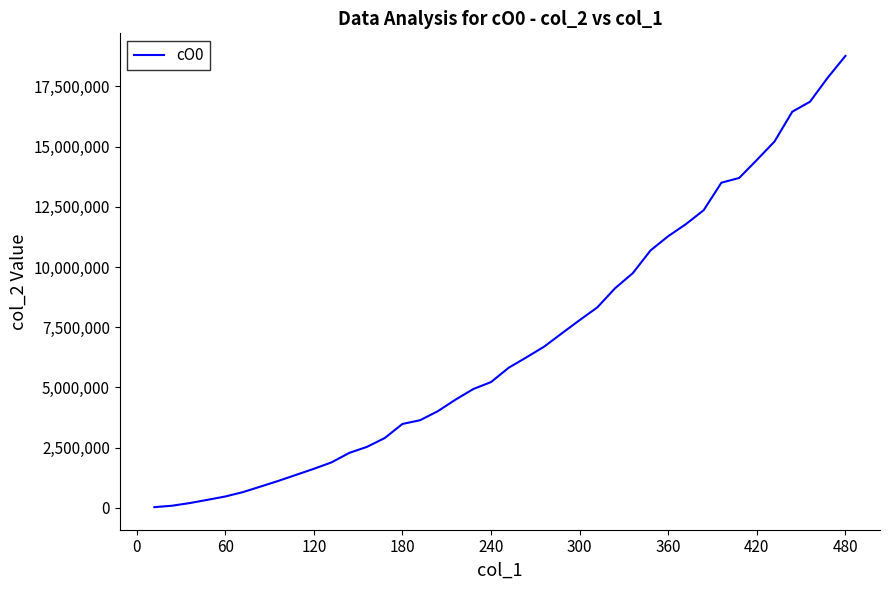

True or false: there are more than 2 points higher than both neighbors.

False